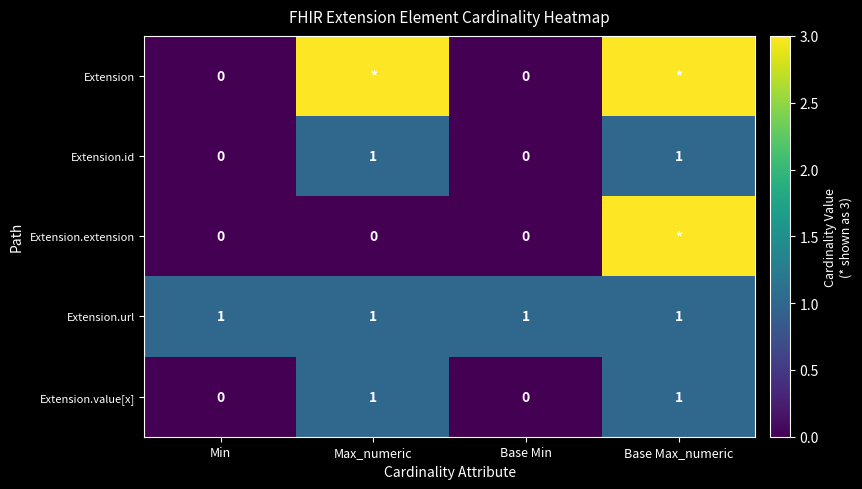

Is the value of Extension.url at Max_numeric greater than the value of Extension at Min?

Yes